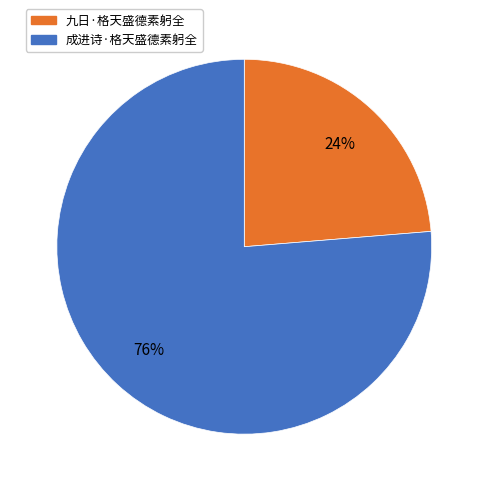

How many segments does this pie chart have?

2